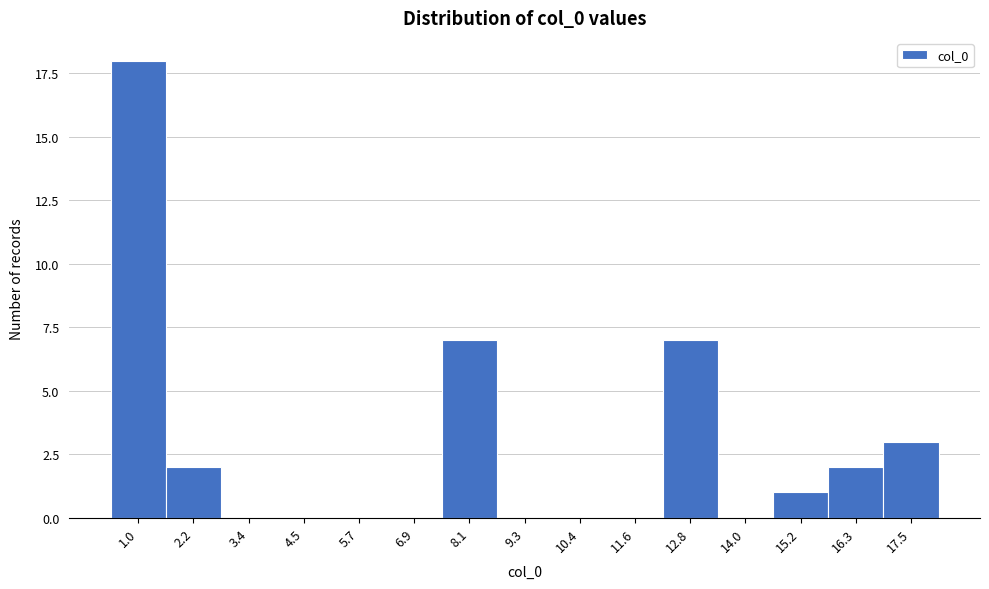

Reading left to right, what are all the values shown in this chart?

1.0=18	2.2=2	3.4=0	4.5=0	5.7=0	6.9=0	8.1=7	9.3=0	10.4=0	11.6=0	12.8=7	14.0=0	15.2=1	16.3=2	17.5=3